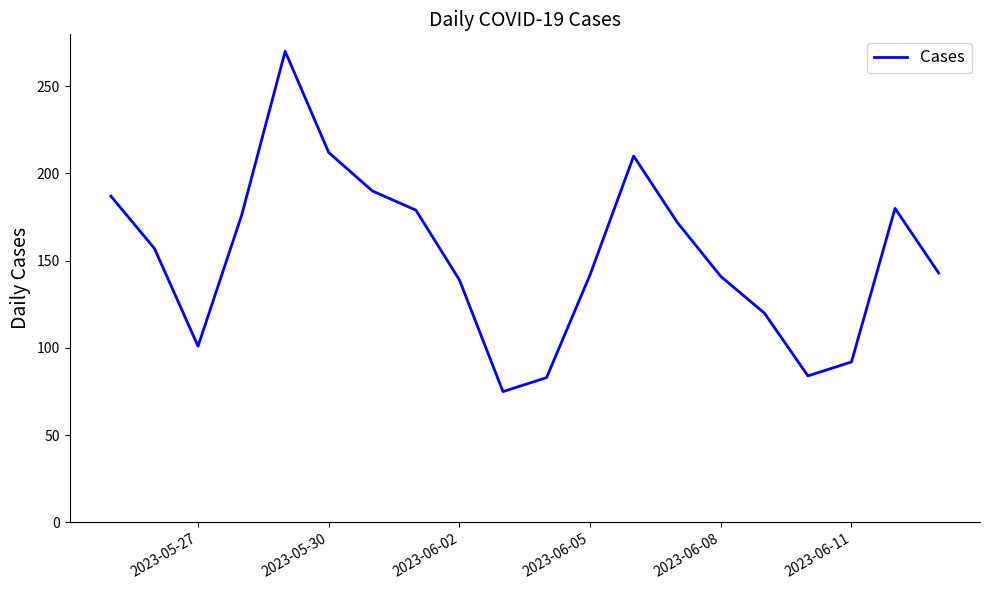

What is the difference between the maximum and minimum values?

195